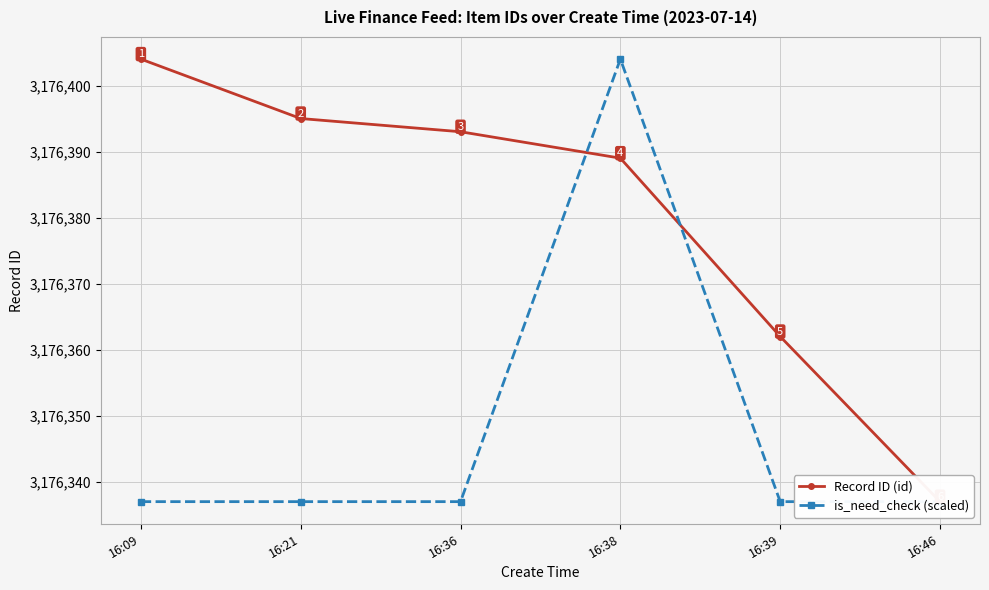

What is the difference between the highest and lowest values at 16:21?

58